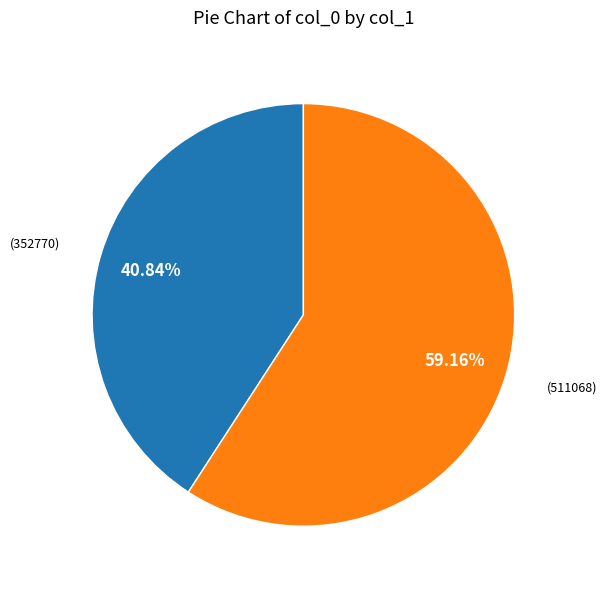

How many segments does this pie chart have?

2